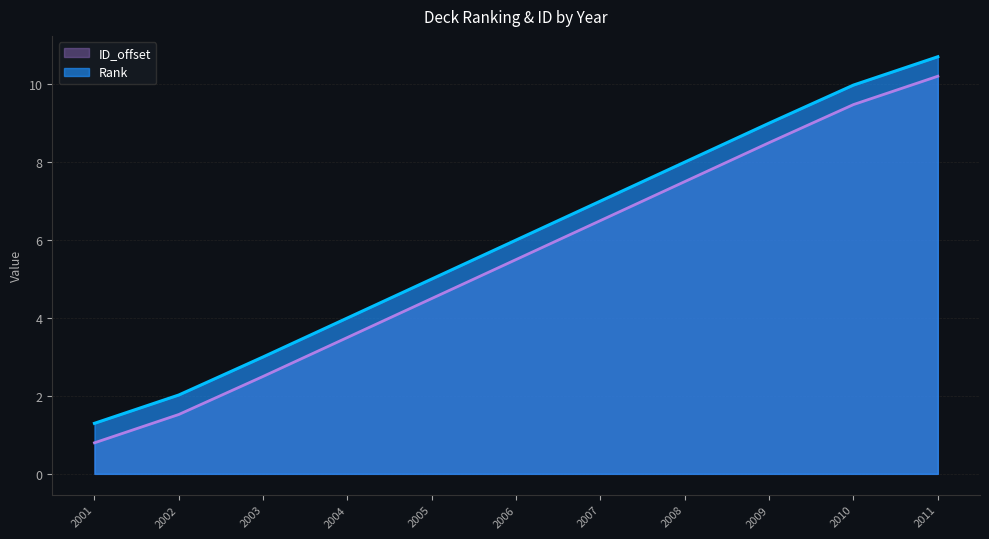

What is the approximate value of ID_offset at 2003?

2.5